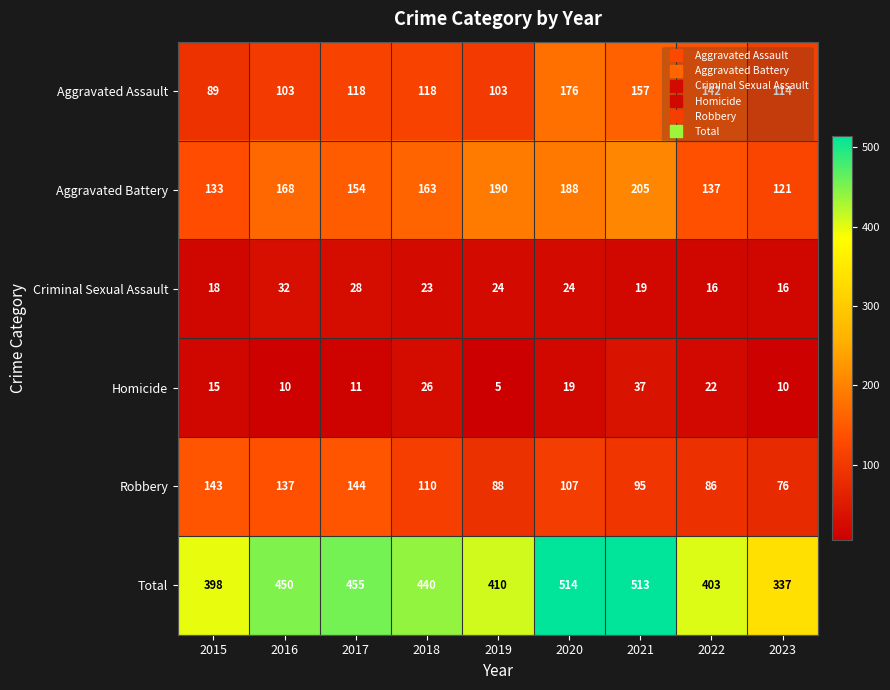

At which category is the sum across all series the highest?

2020